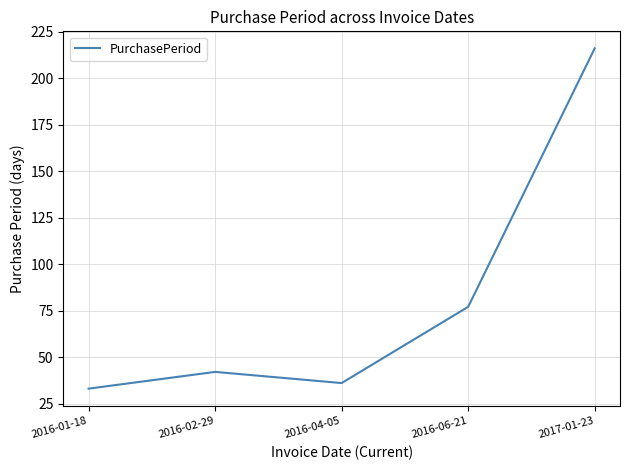

Is it true that the value at 2017-01-23 is 216?

True